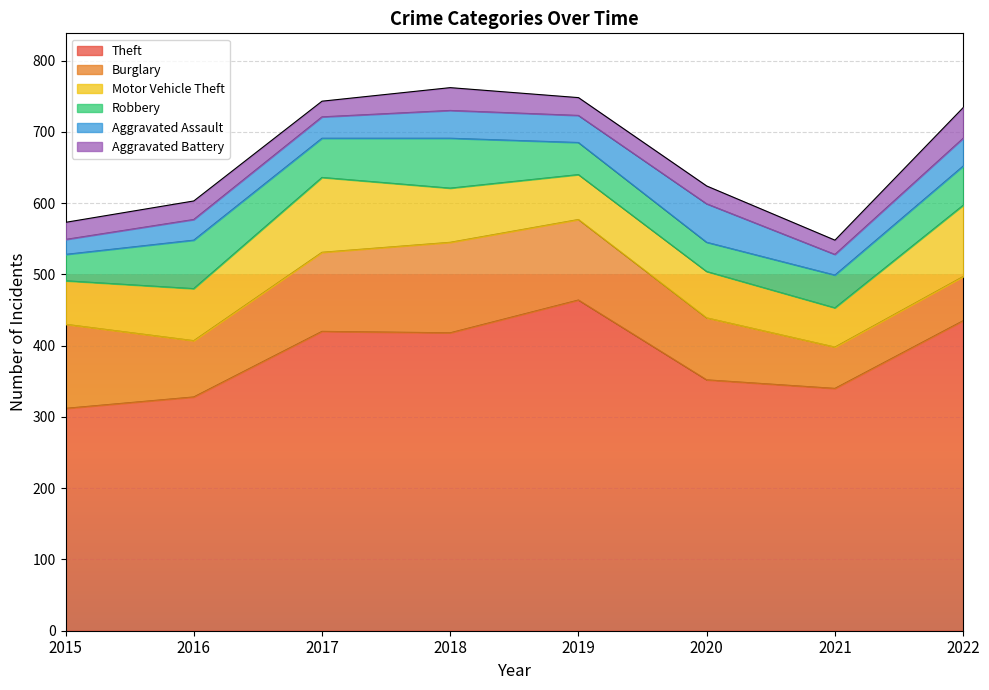

What is the difference between the second highest and minimum values in the Theft series?

123